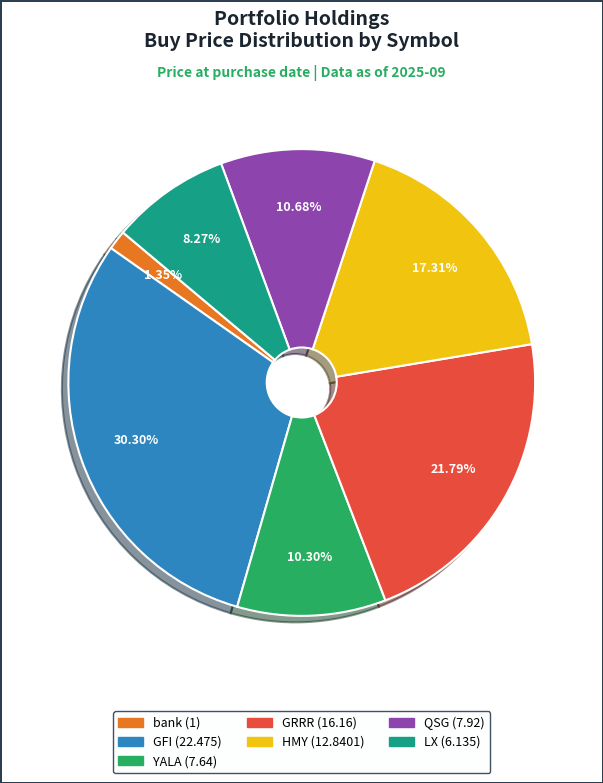

Is HMY the majority of the pie?

No